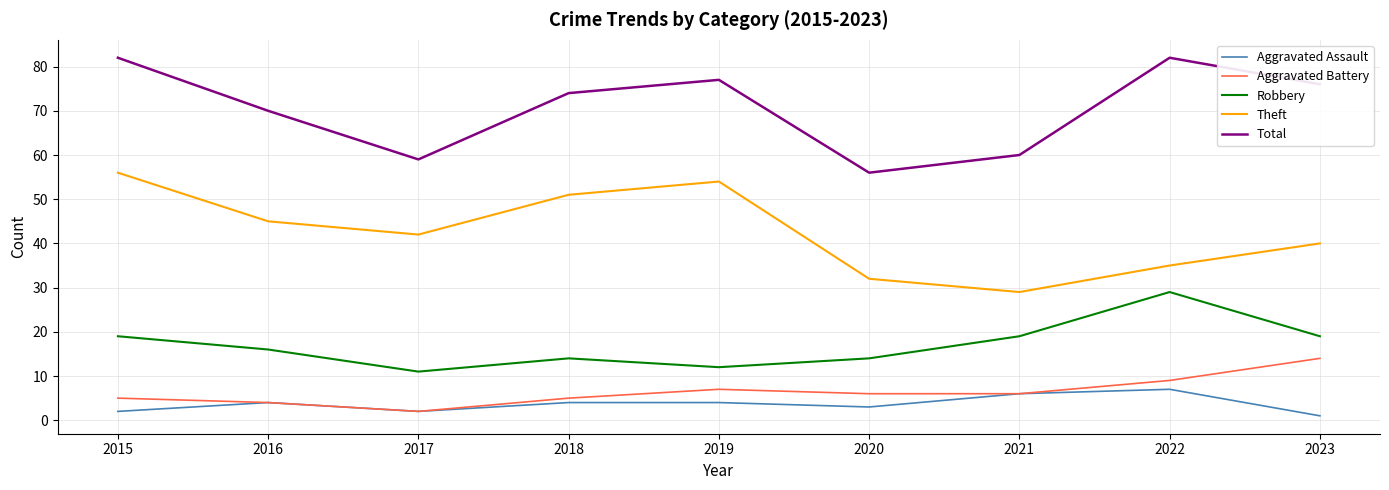

What is the lowest value of the Theft series?

29